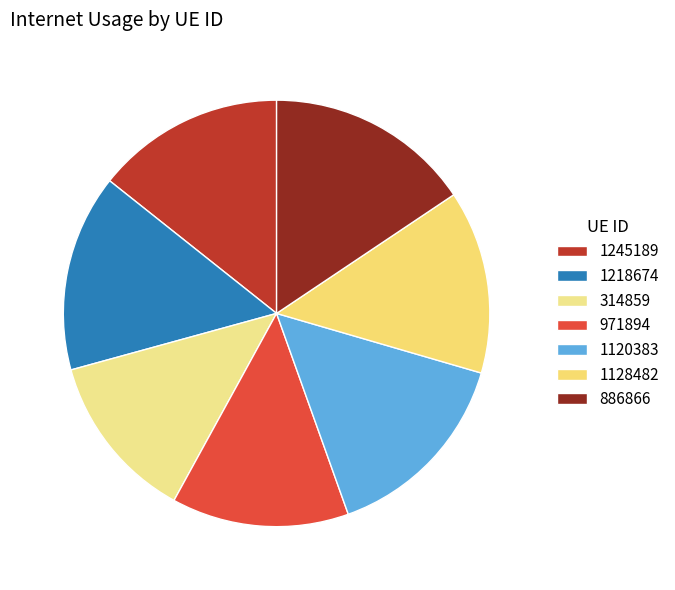

To the nearest percent, what percentage of the pie is 886866?

16%